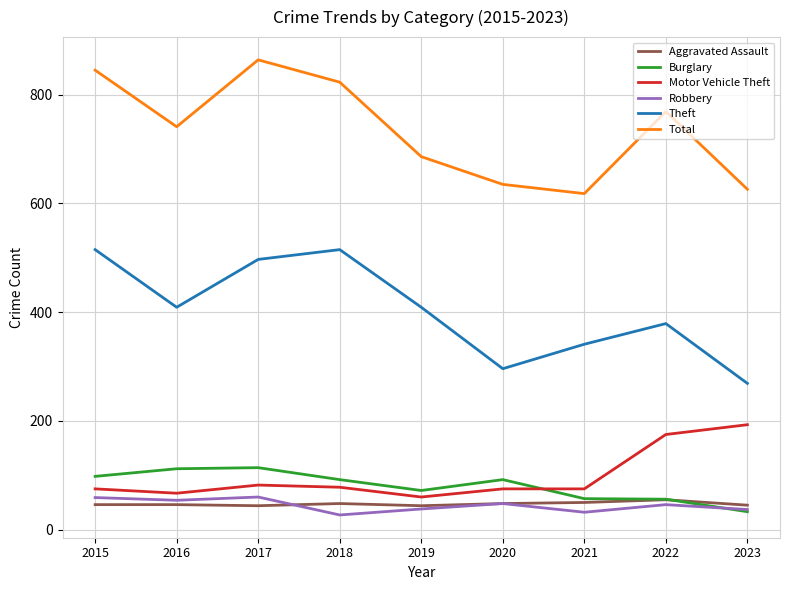

Where do Aggravated Assault and Robbery first cross each other?

2017 and 2018